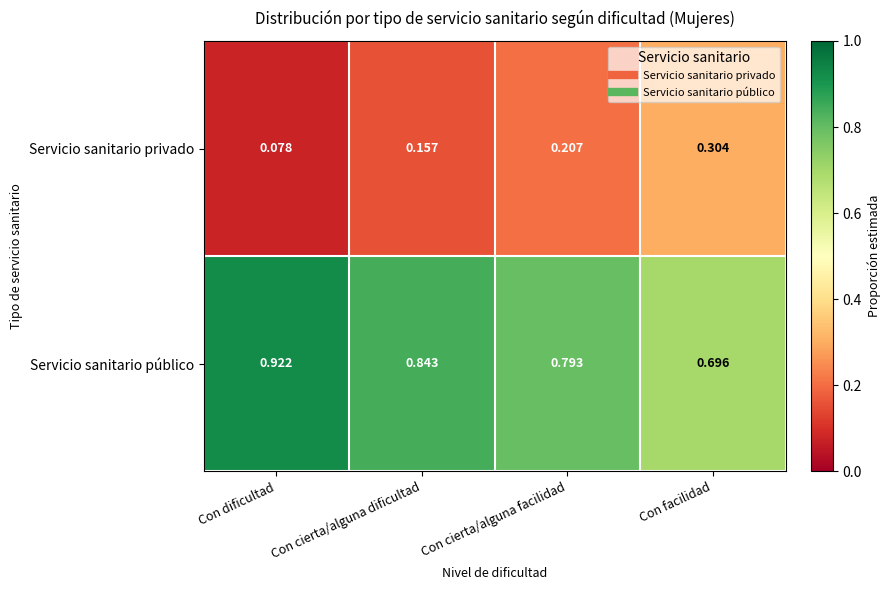

Rank the series by their maximum value, from lowest to highest.

Servicio sanitario privado, Servicio sanitario público